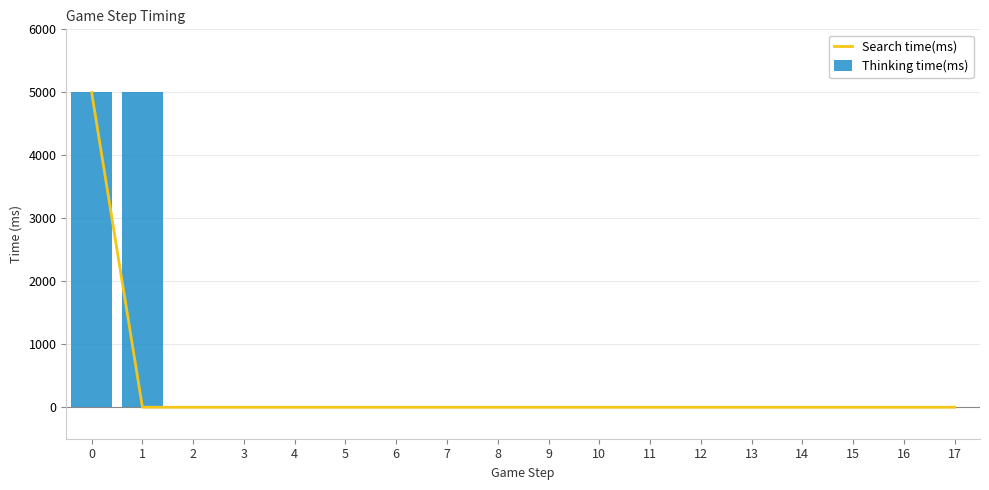

How many data points does each series have?

18